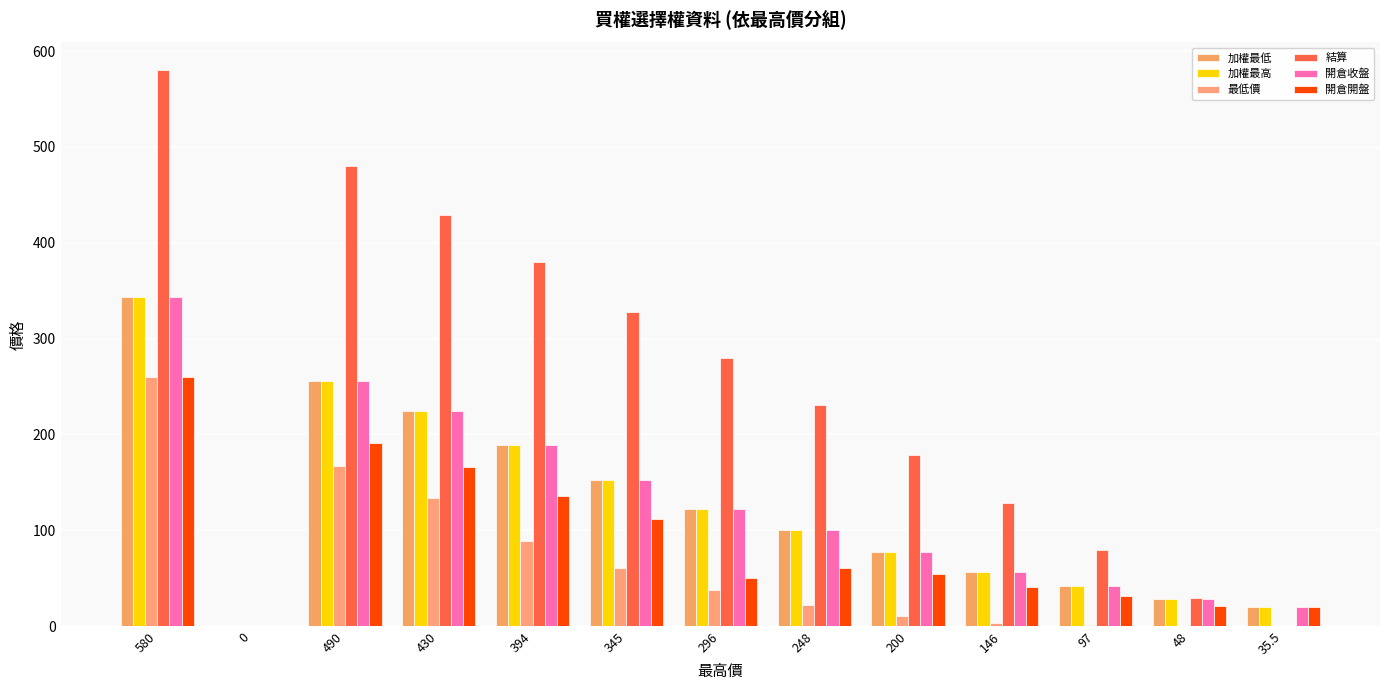

The 加權最低 series shows 256.0 at 490. True or false?

True